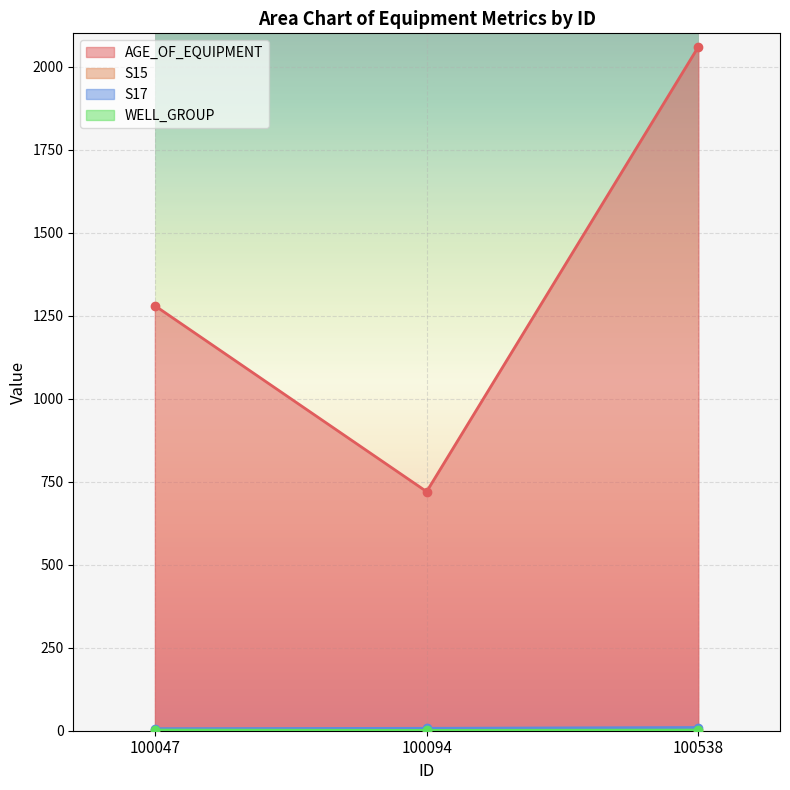

At which category is the sum across all series the highest?

100538